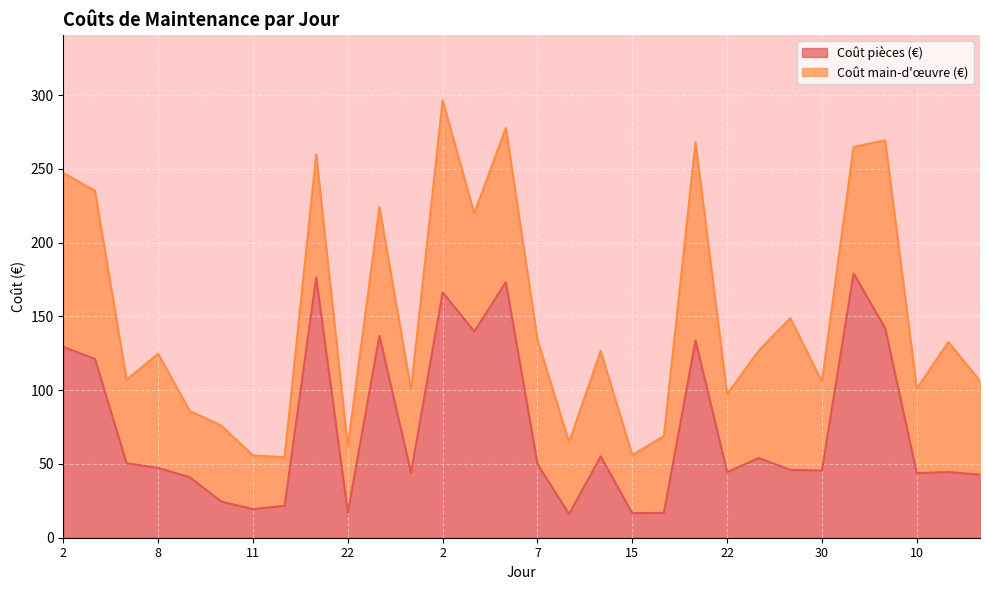

Does the chart display data point markers on the line(s)?

No